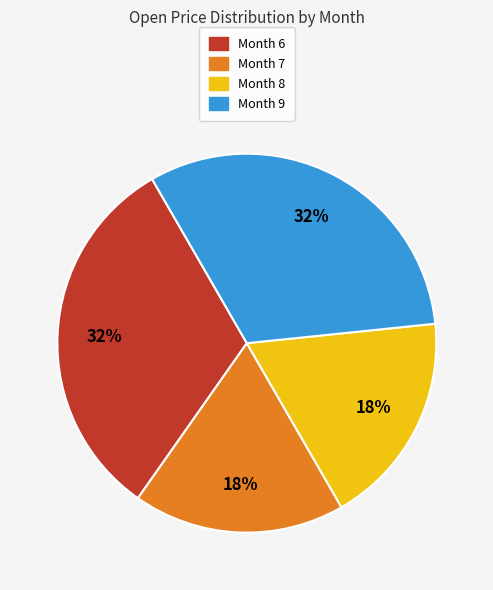

Is there a majority slice in this chart?

No